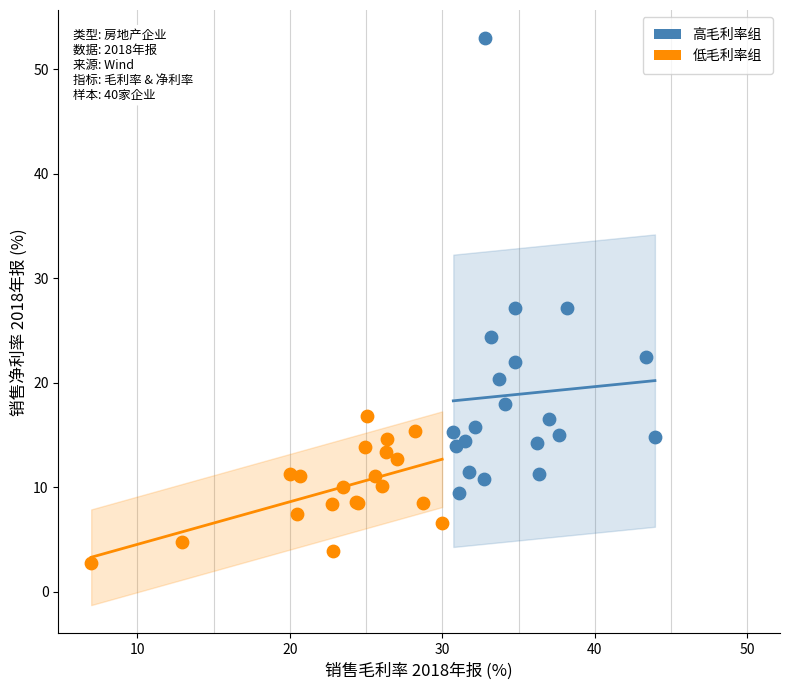

Which series contains the lowest Y value?

低毛利率组